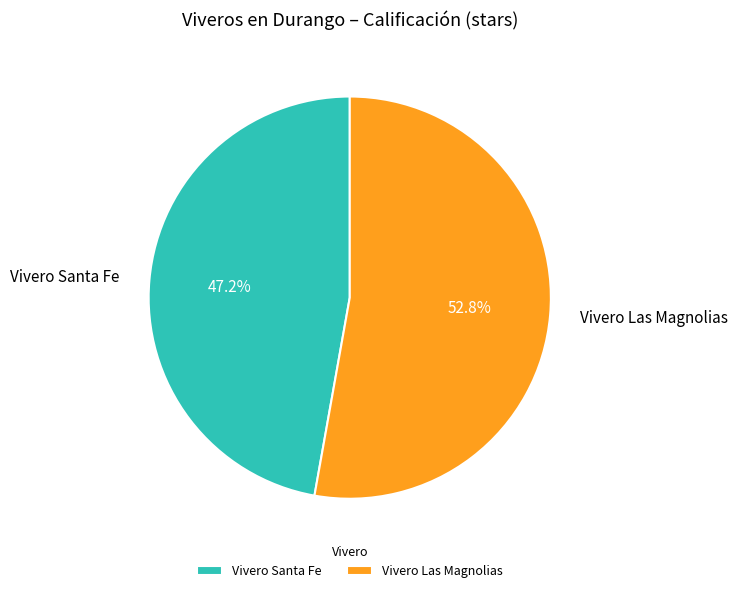

To the nearest percent, what is the average slice percentage?

50%